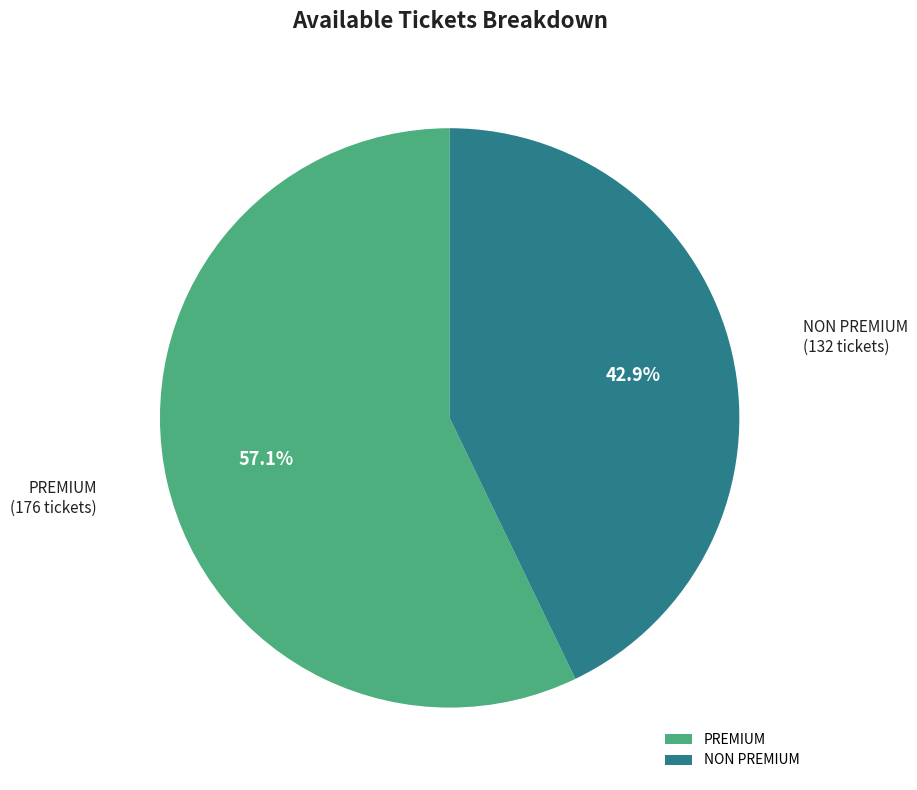

True or false: NON PREMIUM accounts for 43% of the total.

True